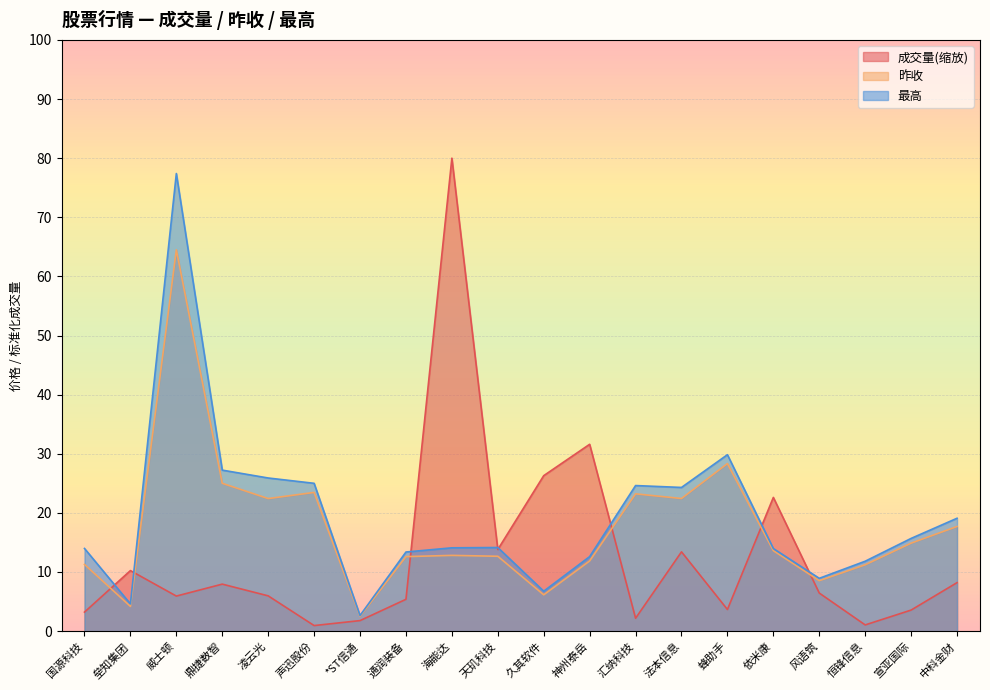

What is the difference between the highest and lowest values at 法本信息?

10.9